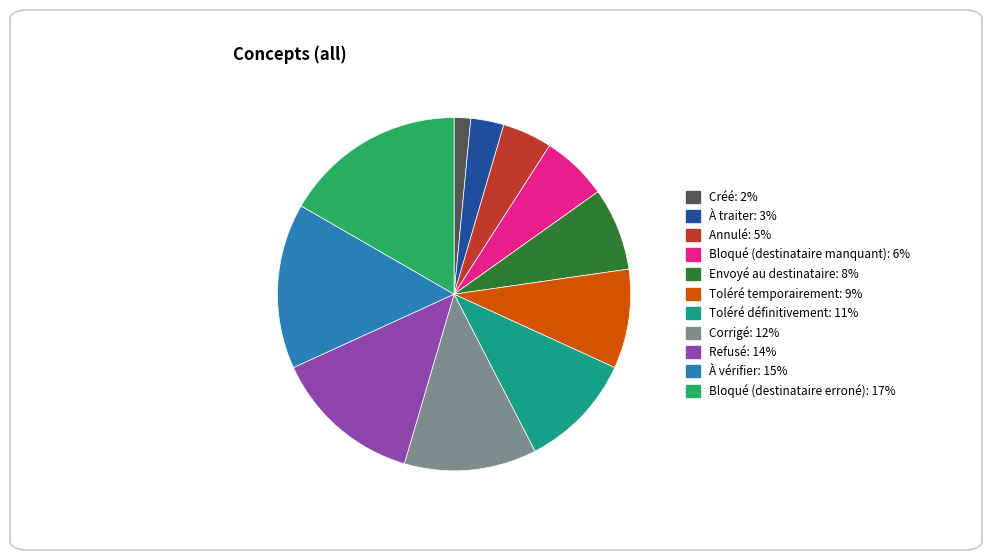

Is Annulé the majority of the pie?

No